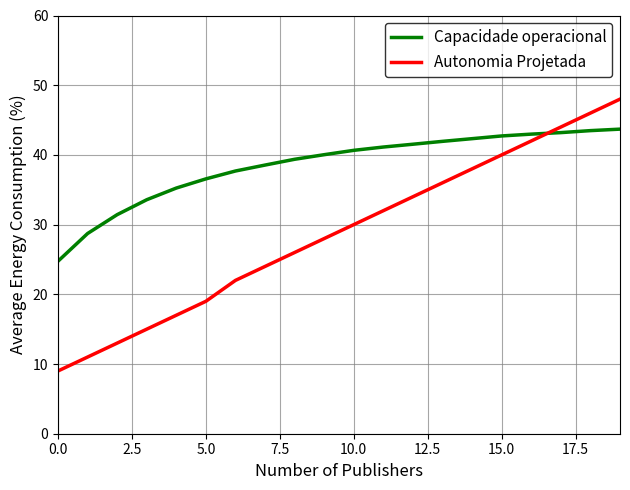

List the series in order of their overall mean, highest first.

Capacidade operacional, Autonomia Projetada